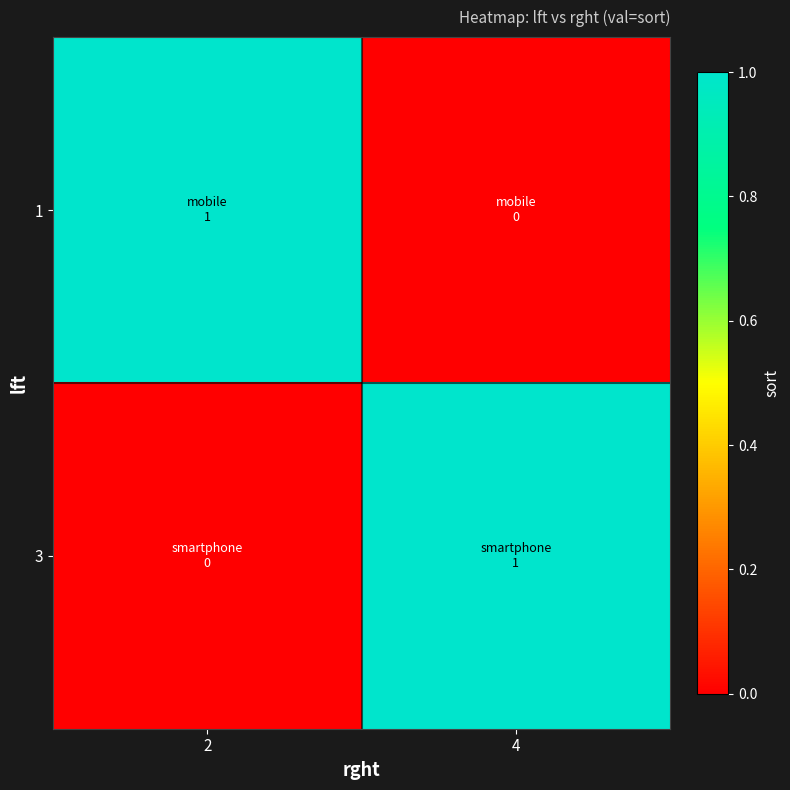

How many categories are shown in the chart?

2